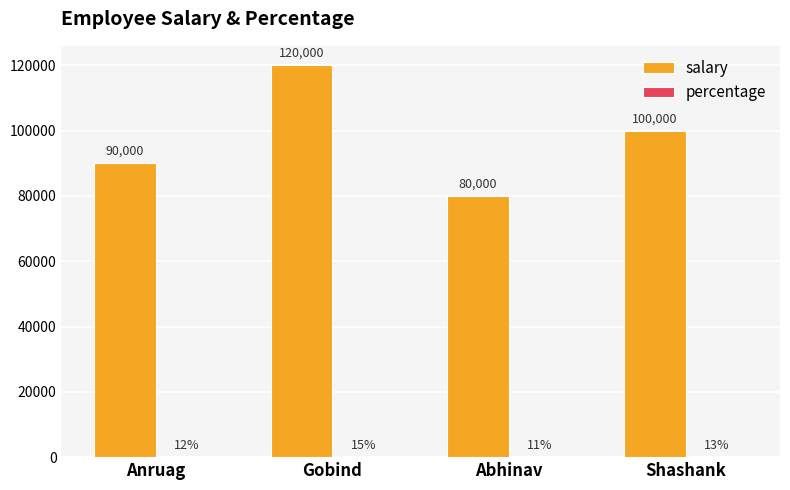

At which label does salary first exceed 100000?

Gobind